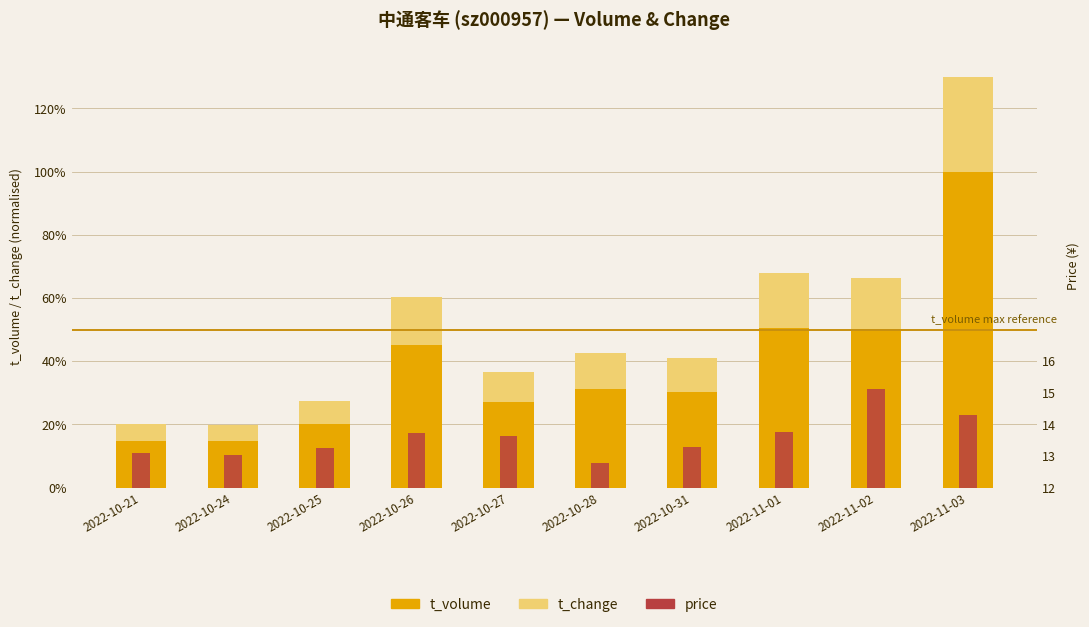

What is the difference between the maximum and second lowest values in the t_change series?

49.3